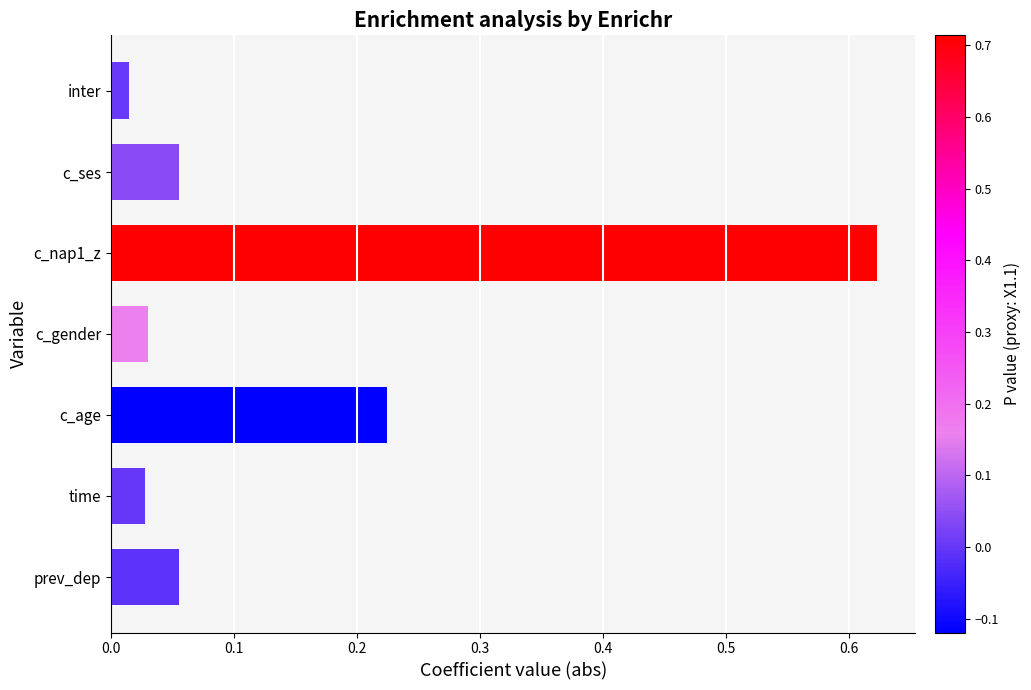

What is the sum of all values?

1.0